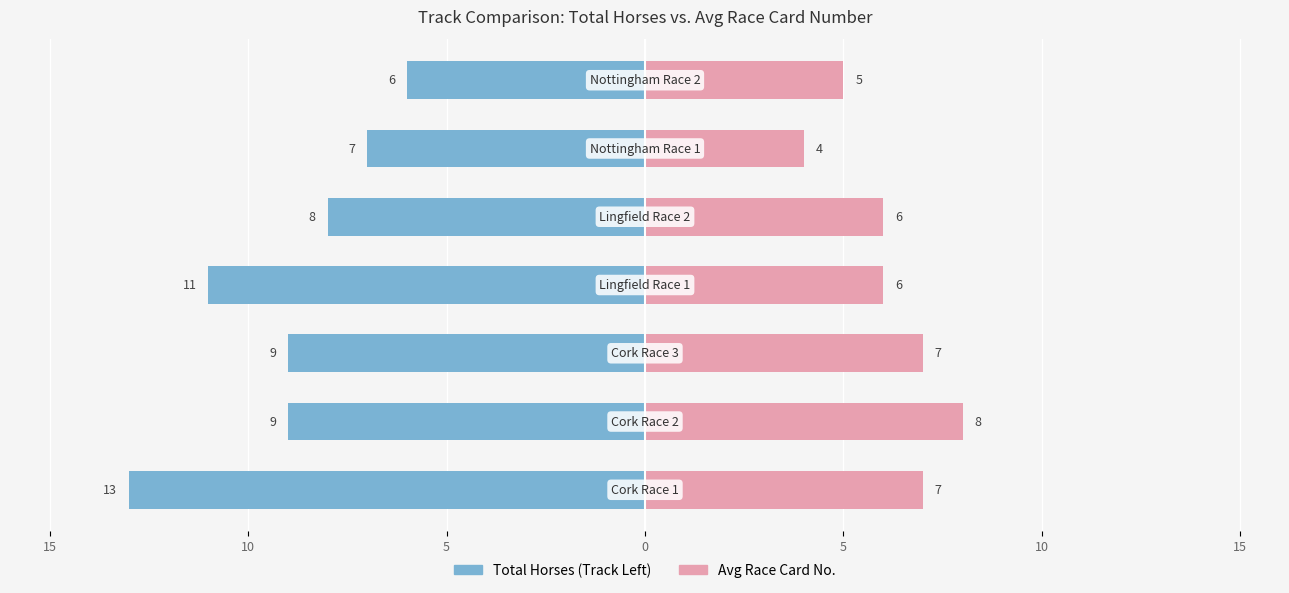

What are all the series names shown in the legend?

Total Horses (Track Left), Avg Race Card No.